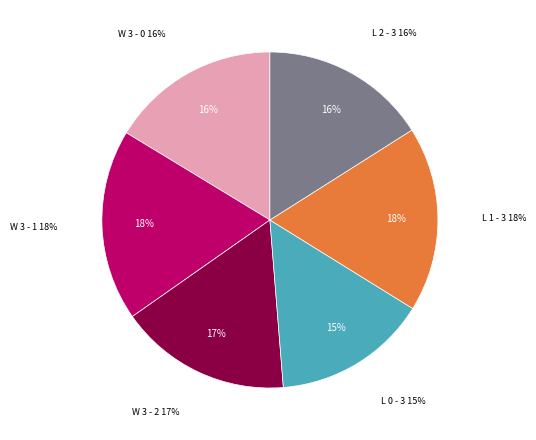

Count the number of slices in the pie.

6